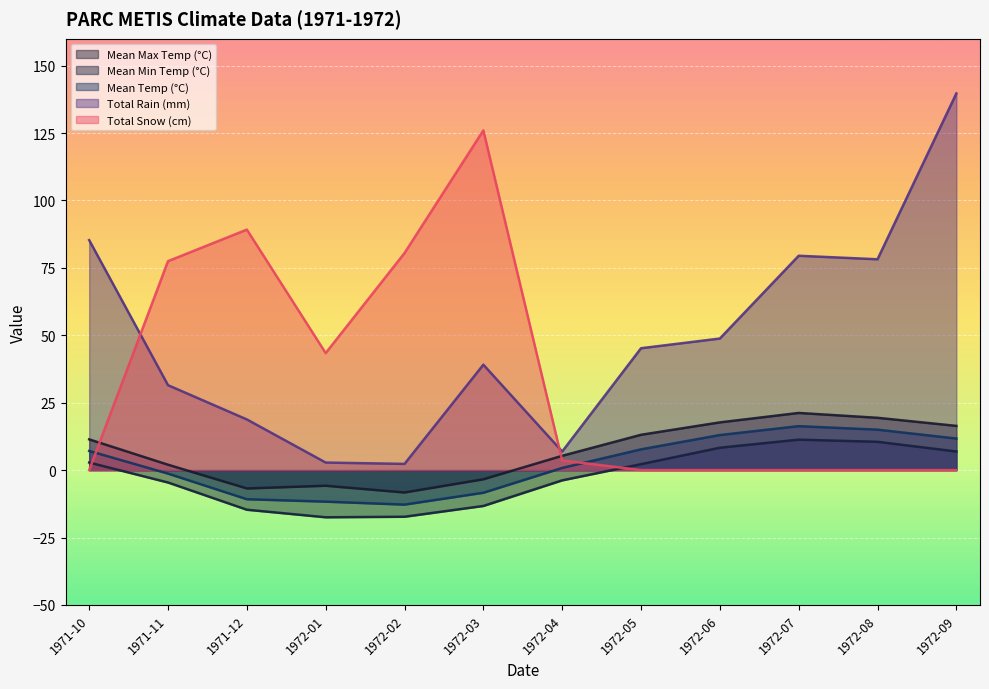

What are all the series names shown in the legend?

Mean Max Temp (°C), Mean Min Temp (°C), Mean Temp (°C), Total Rain (mm), Total Snow (cm)